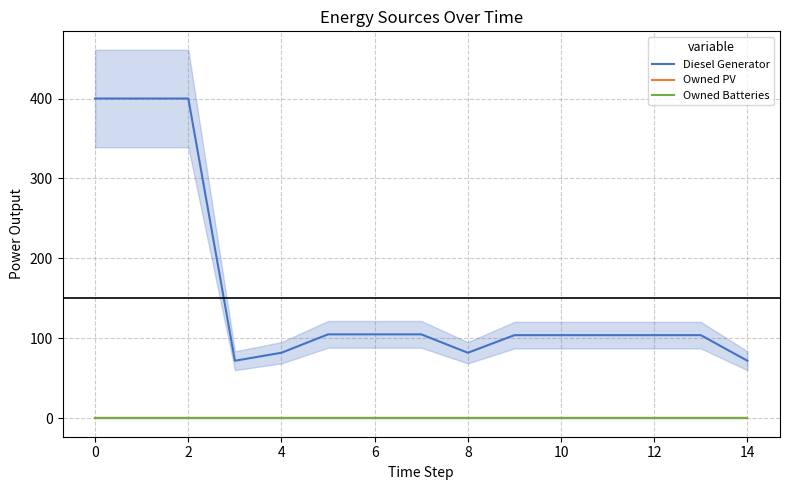

What is the value of the Diesel Generator point at the 9th from the left?

82